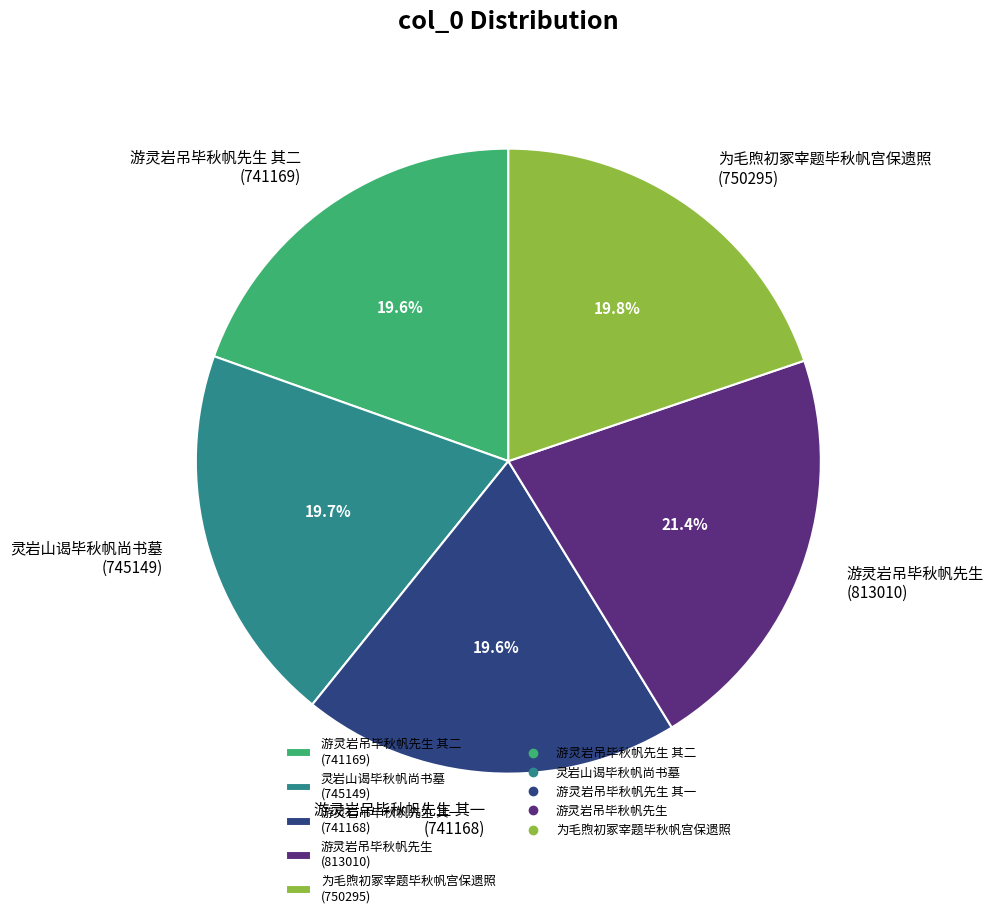

Does 灵岩山谒毕秋帆尚书墓 (745149) account for over 50% of the chart?

No